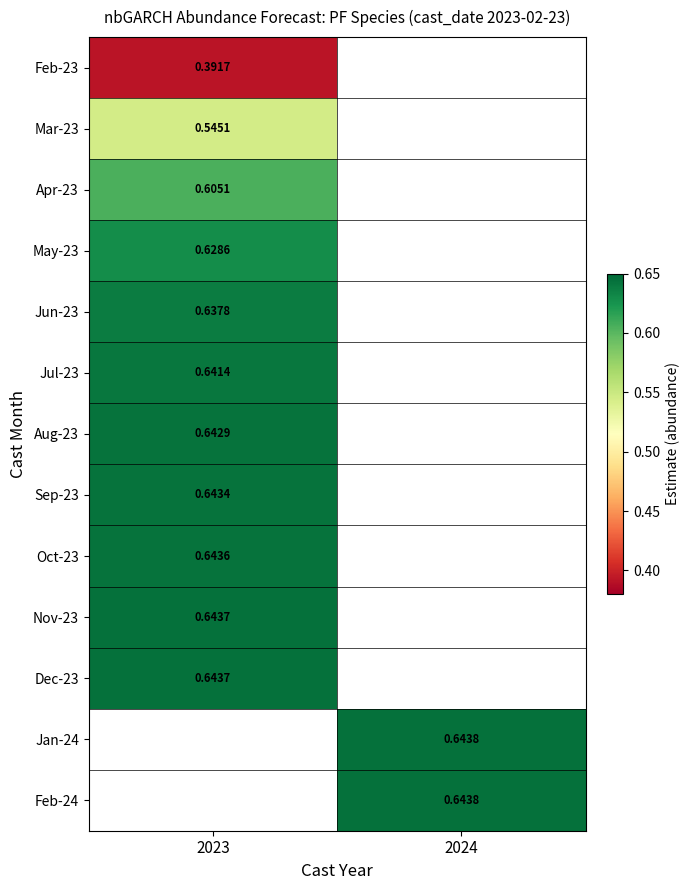

Is the value of Dec-23 at 2023 greater than the value of Mar-23 at 2023?

Yes